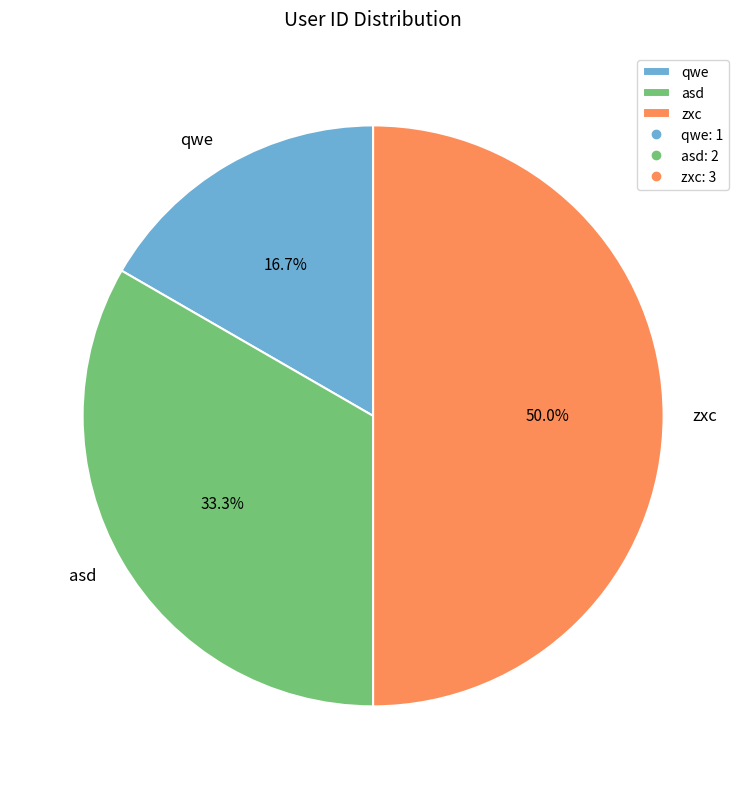

To the nearest percent, what is the difference between the zxc and asd slice percentages?

17%